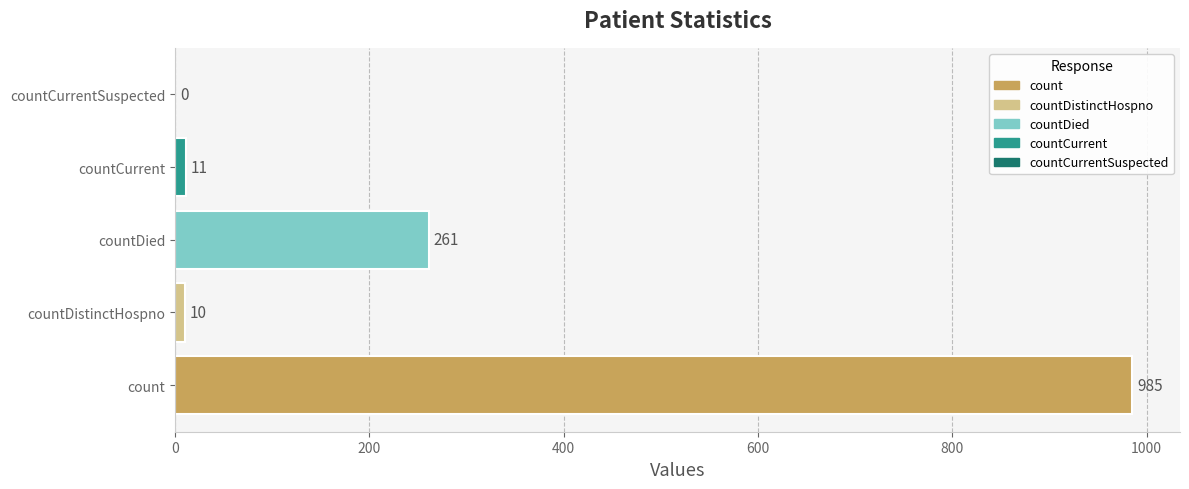

The value at countDistinctHospno is 10. True or false?

True